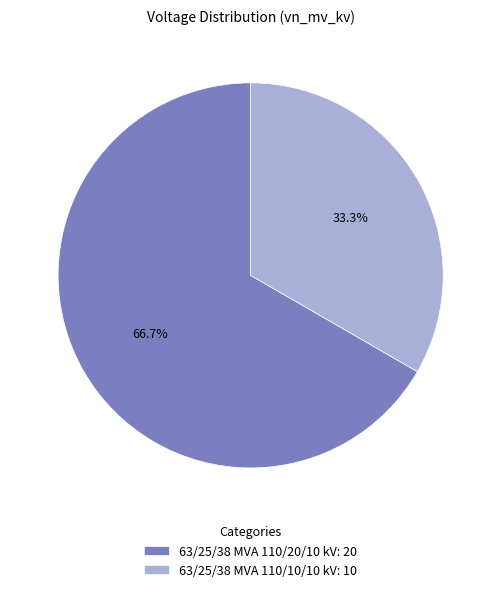

What portion of the pie excludes 63/25/38 MVA 110/20/10 kV?

33.3%